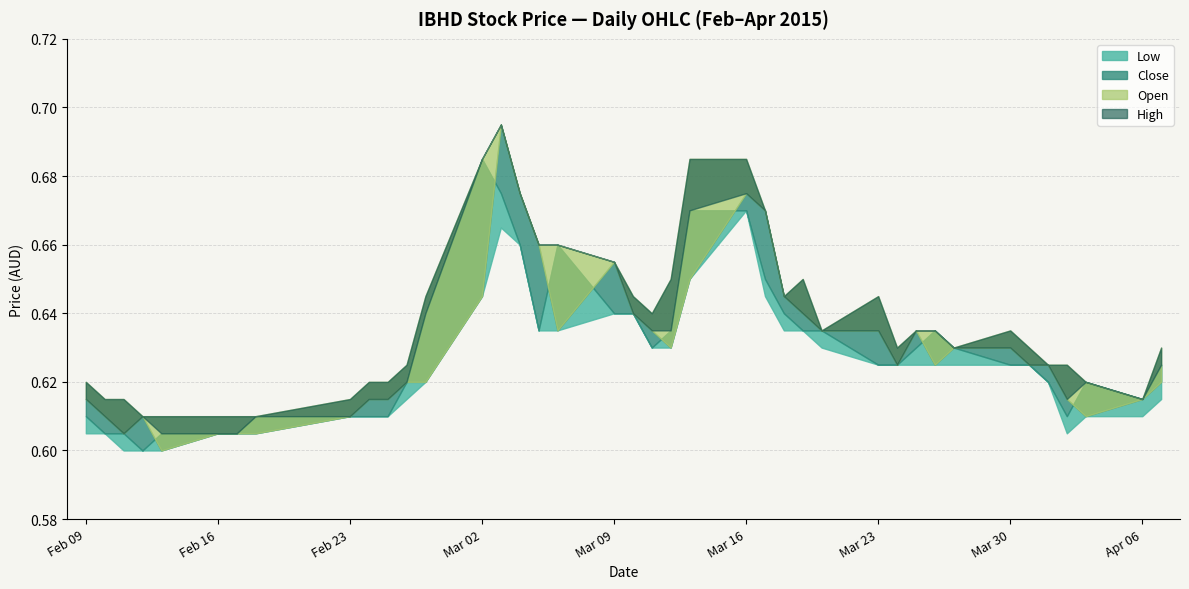

Rank the series at 2015-02-26 from highest to lowest value.

high, close, open, low